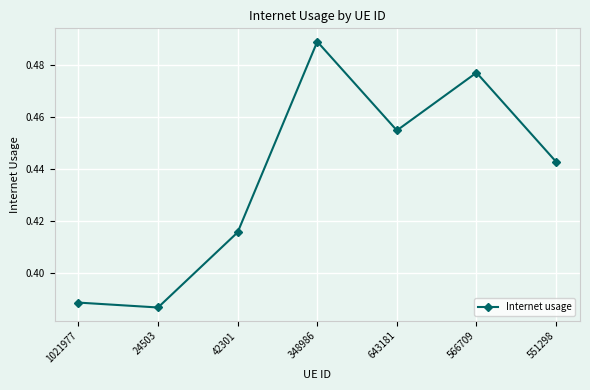

What is the change in value from 1021977 to 566709?

+0.1